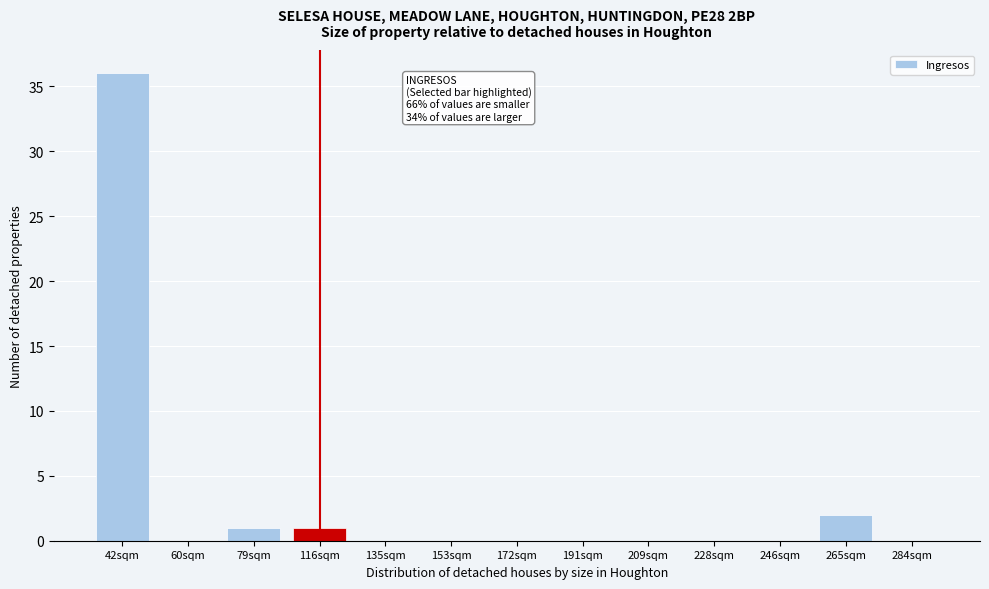

Reading left to right, what are all the values shown in this chart?

42sqm=36	60sqm=0	79sqm=1	116sqm=1	135sqm=0	153sqm=0	172sqm=0	191sqm=0	209sqm=0	228sqm=0	246sqm=0	265sqm=2	284sqm=0